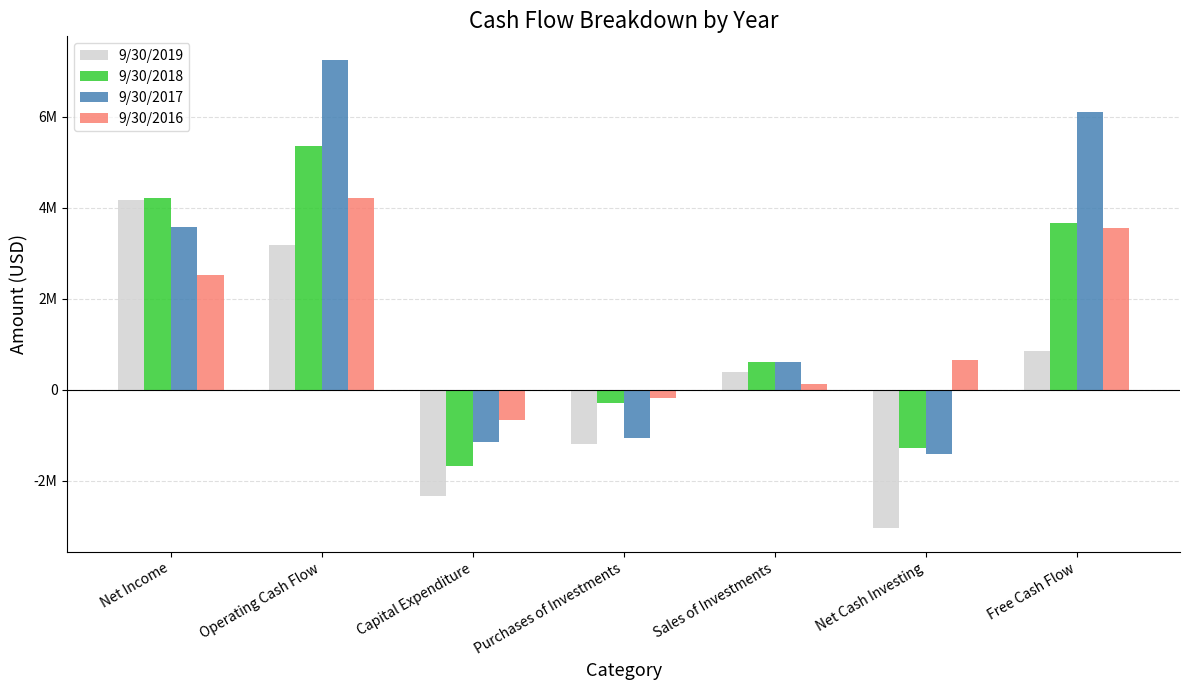

The value of 9/30/2019 at Net Cash Investing is -3048000. True or false?

True